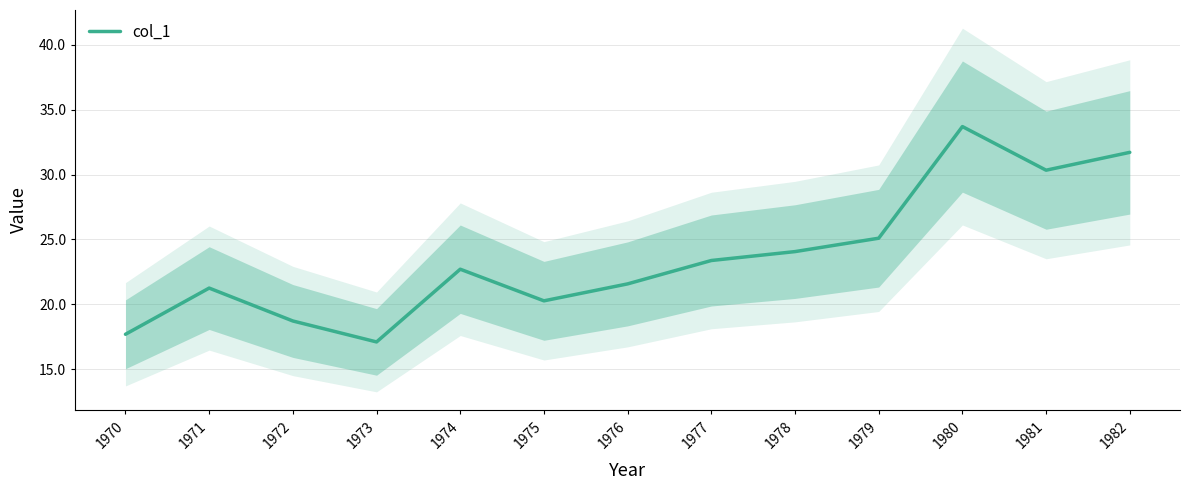

List the labels in order of value, largest first.

1980, 1982, 1981, 1979, 1978, 1977, 1974, 1976, 1971, 1975, 1972, 1970, 1973